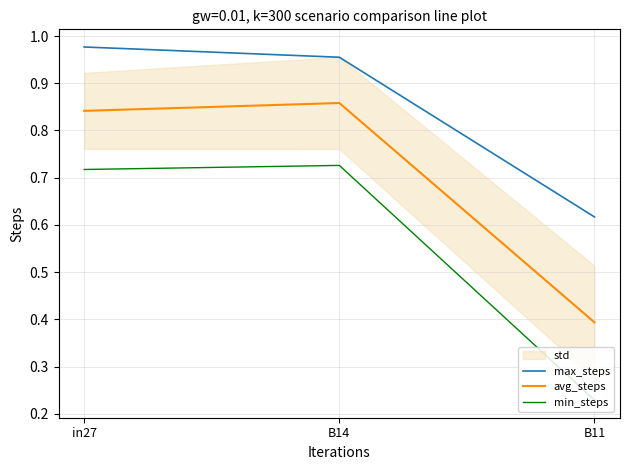

Is this an area chart (filled region under the line)?

No